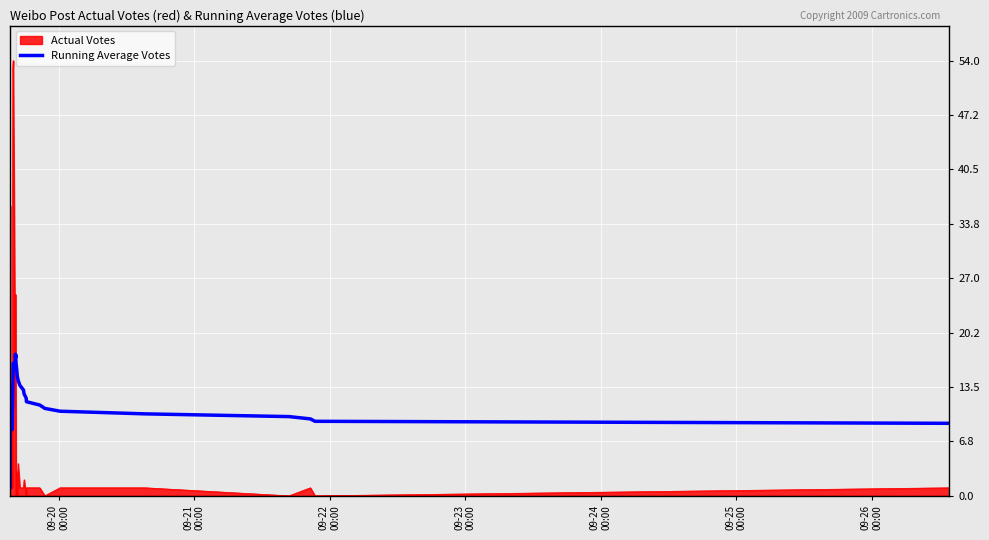

What is the greatest value displayed?

54.0